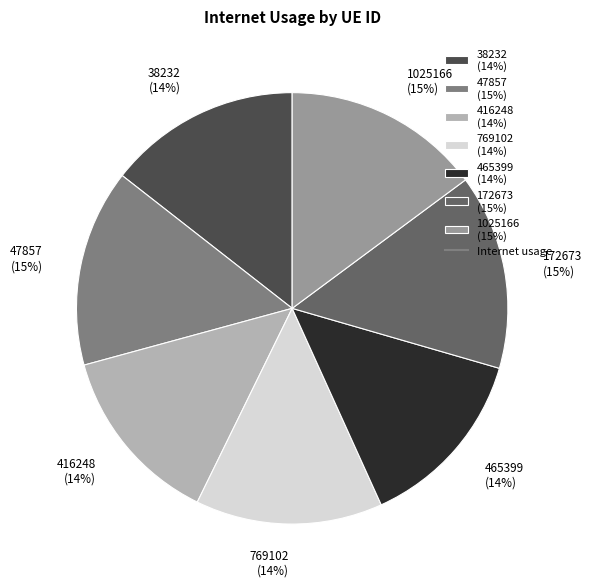

To the nearest percent, what is the average slice percentage?

14%